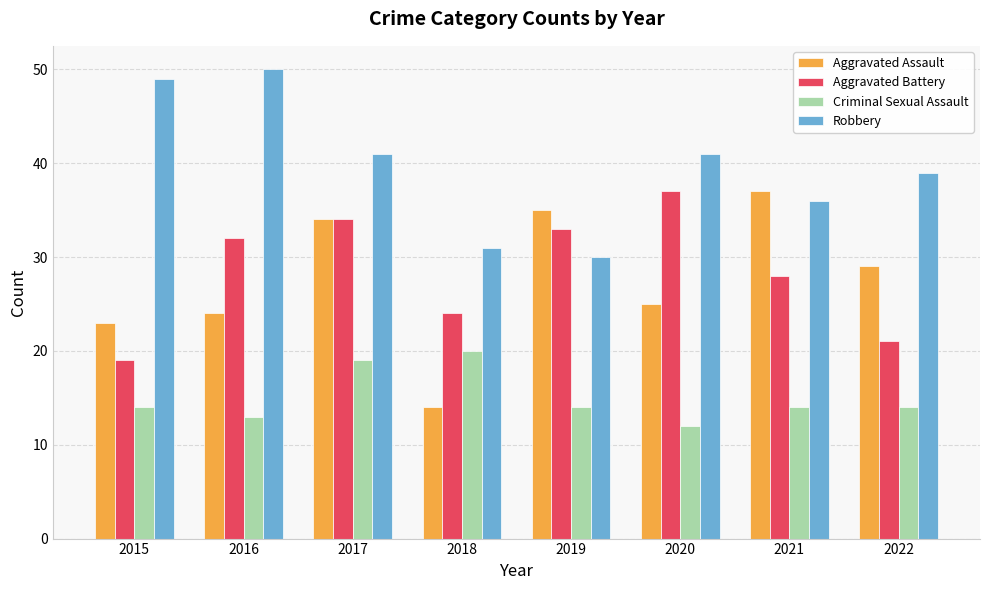

What value does the Robbery series have at 2016?

50